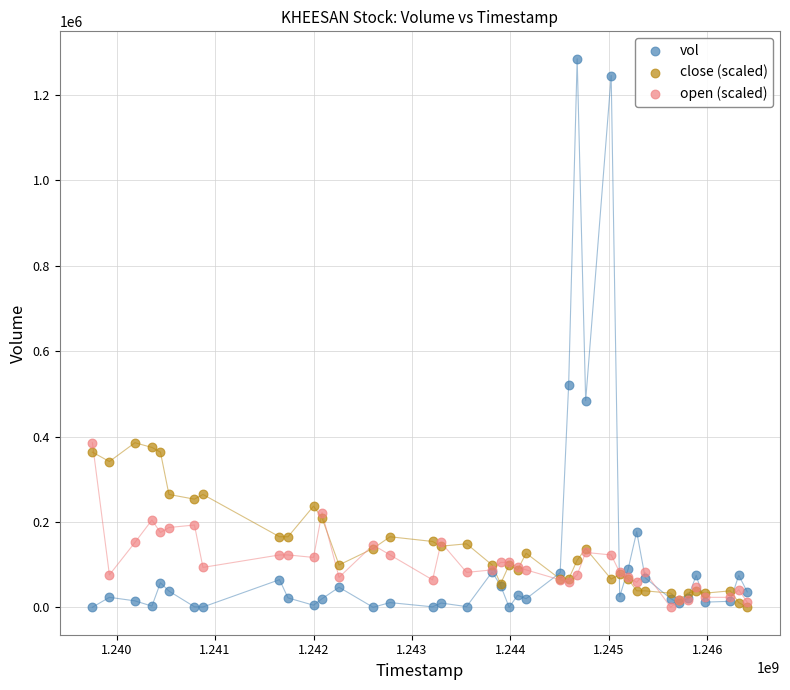

Across all series, what Y value is closest to 642600?

522000.0